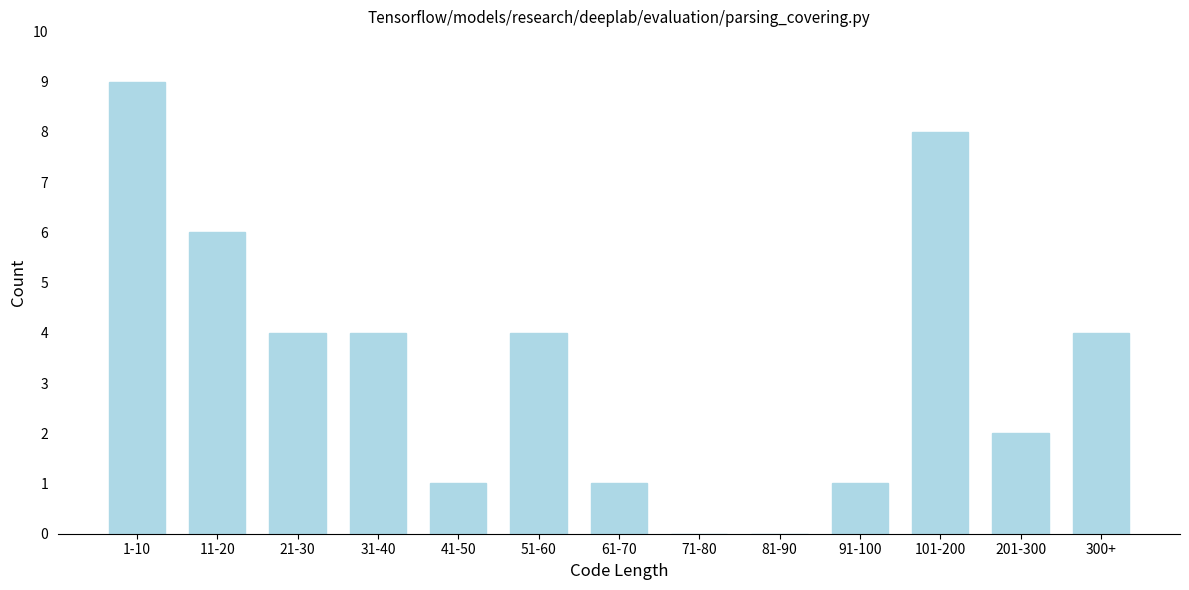

Reading left to right, list all the values displayed in this chart.

1-10=9	11-20=6	21-30=4	31-40=4	41-50=1	51-60=4	61-70=1	71-80=0	81-90=0	91-100=1	101-200=8	201-300=2	300+=4